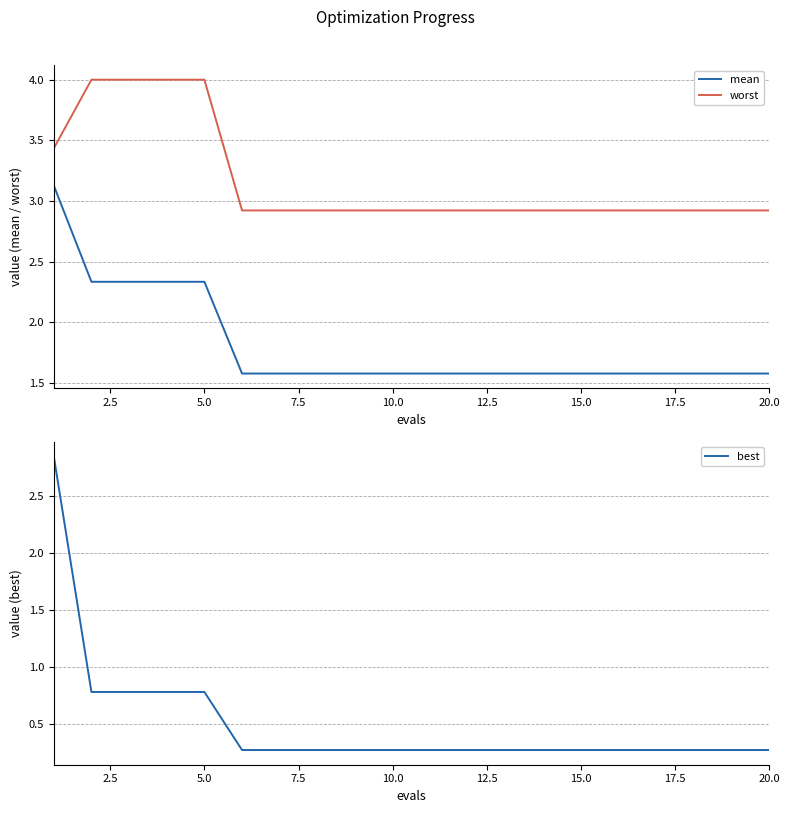

List the series in order of their peak value, highest first.

worst, mean, best